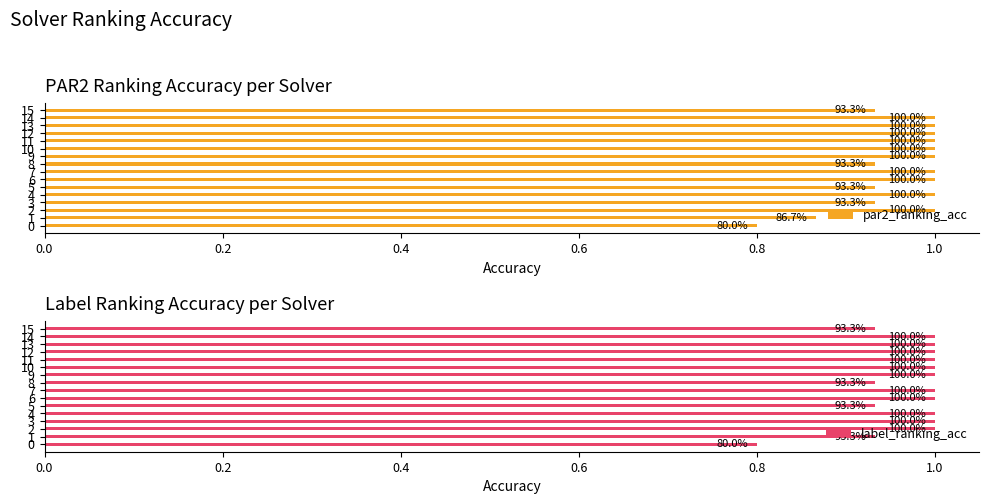

Which series has the largest range (max minus min)?

par2_ranking_acc